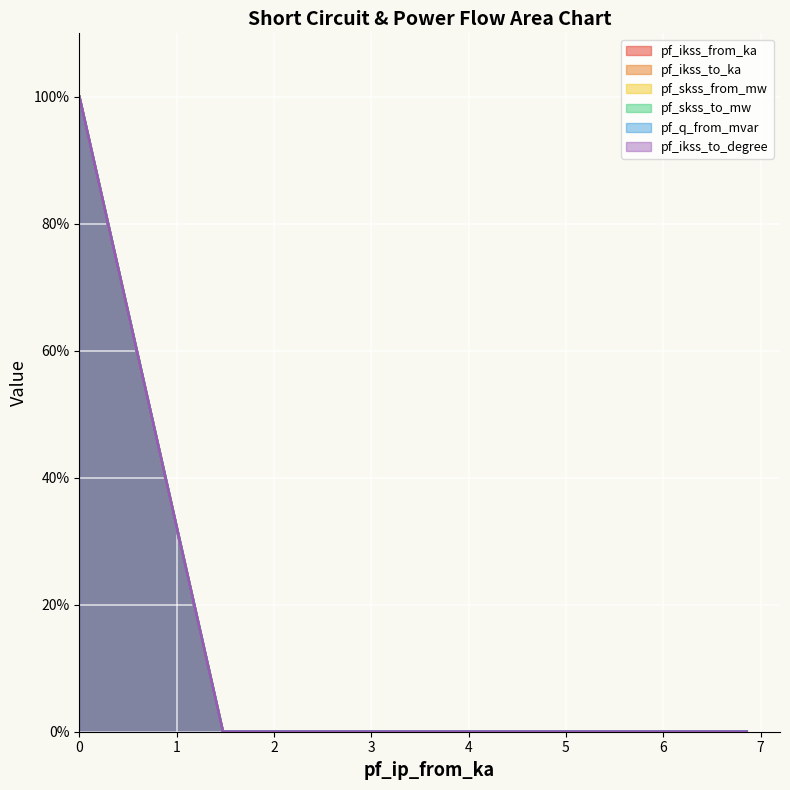

The value of pf_ikss_to_degree at Line_2 is 0.0. True or false?

True